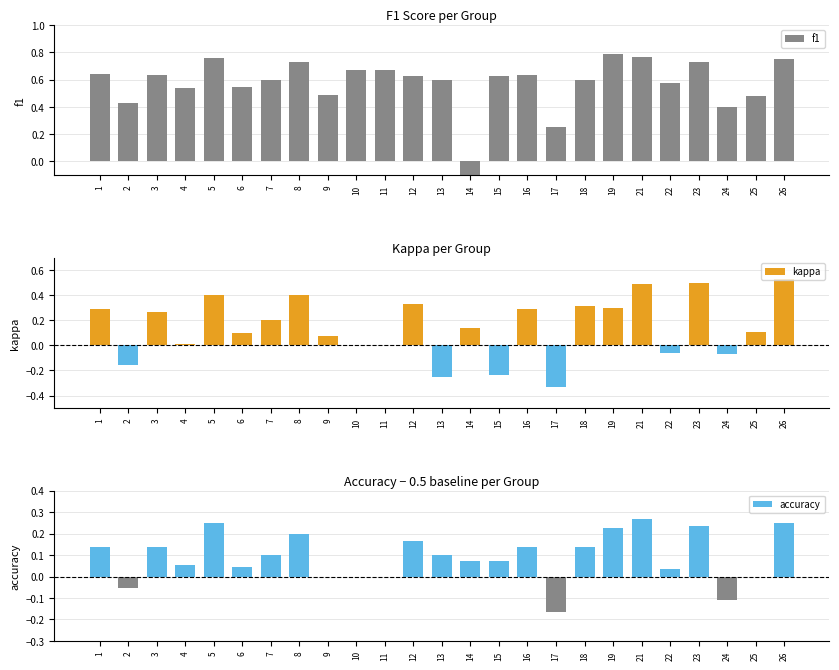

What is the minimum value for accuracy?

-0.2